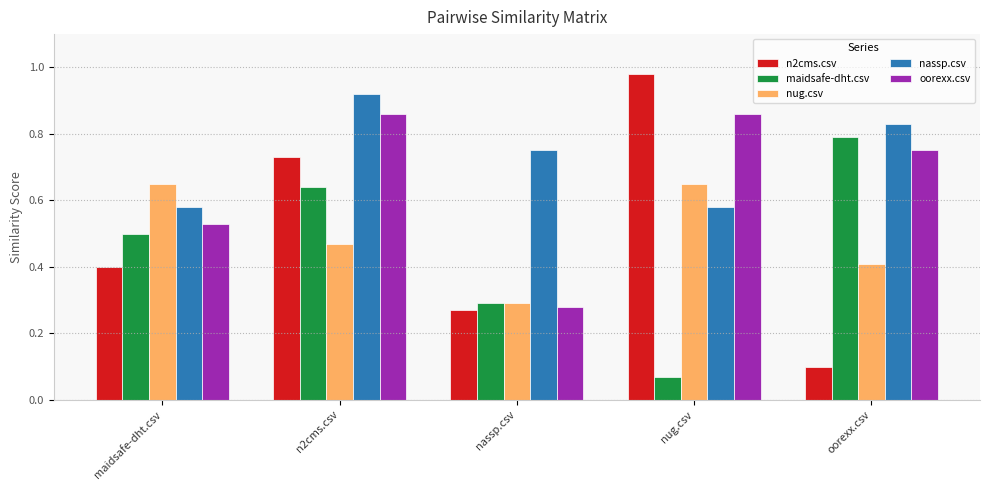

At which label is oorexx.csv closest to 0?

nassp.csv